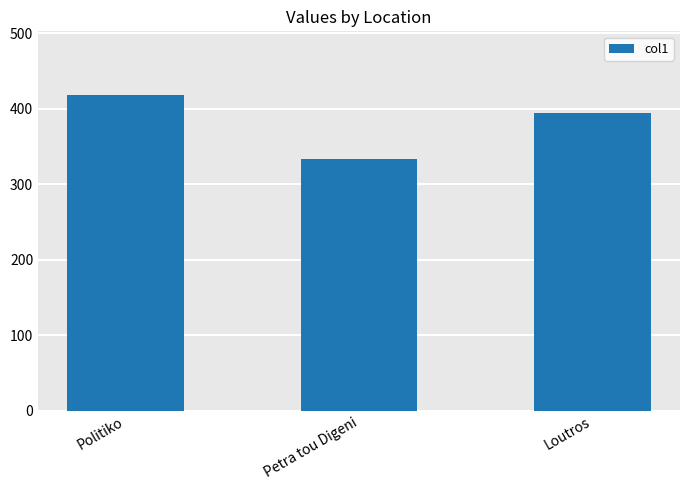

Reading left to right, what are all the values shown in this chart?

419	333	394